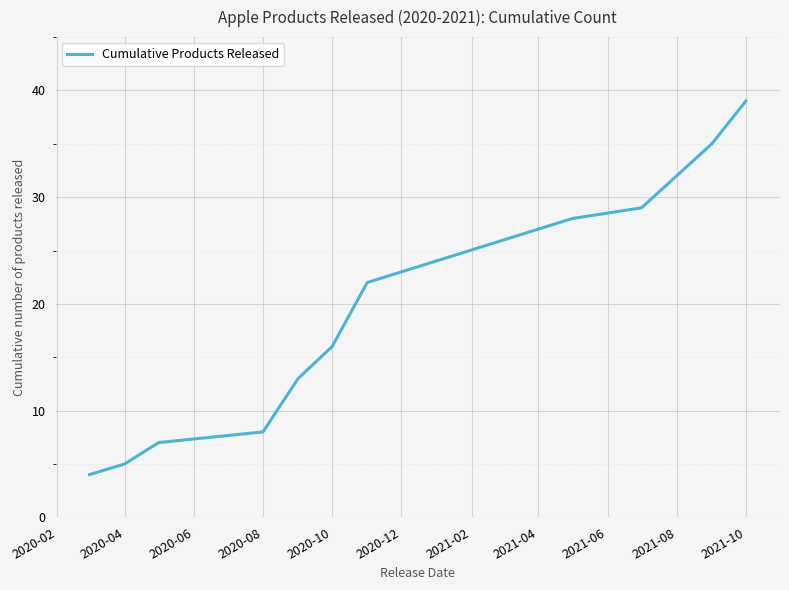

What is the maximum value shown in the chart?

39